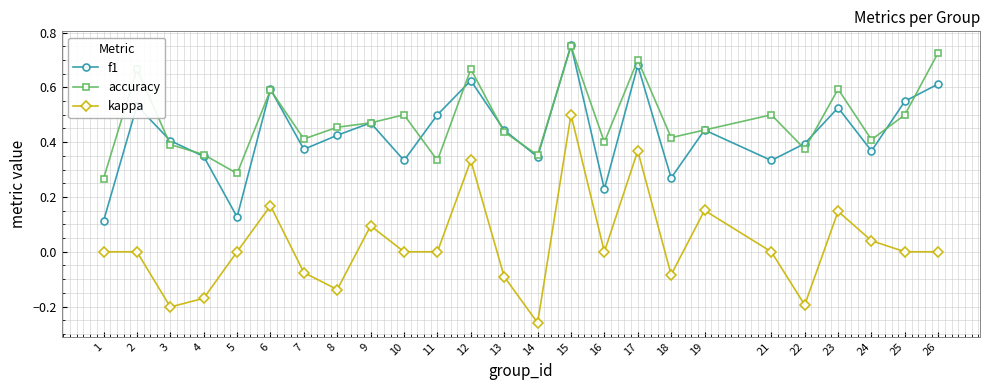

The value of kappa at 3 is -0.2. True or false?

True